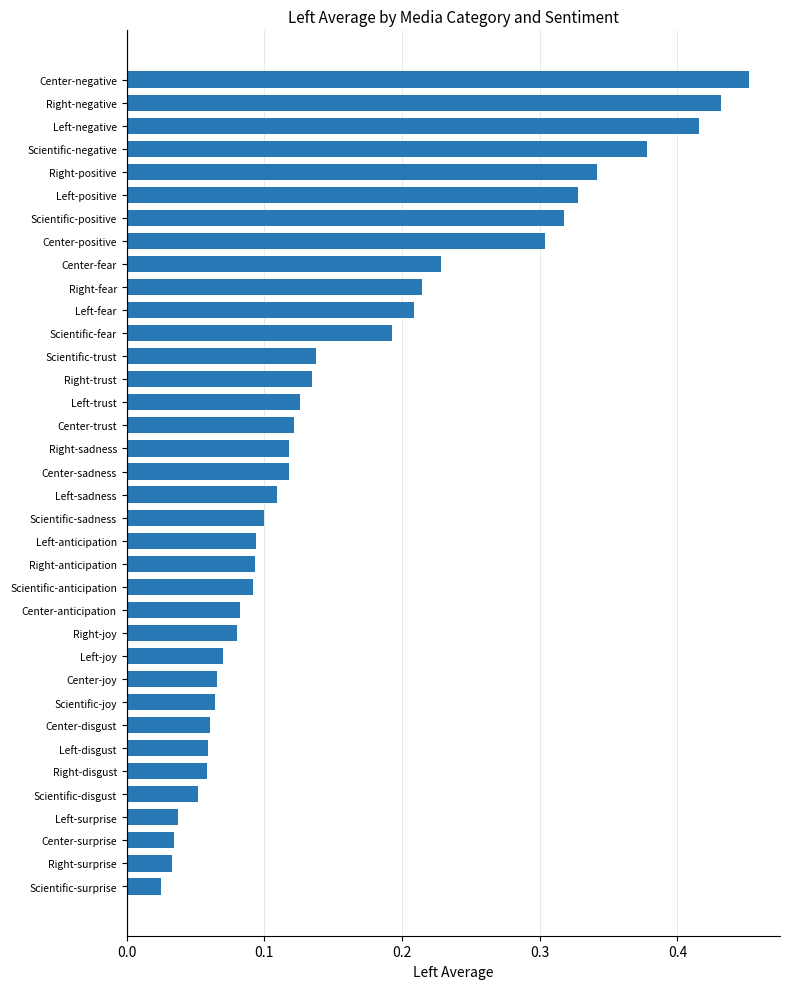

What is the sum of all values?

5.8